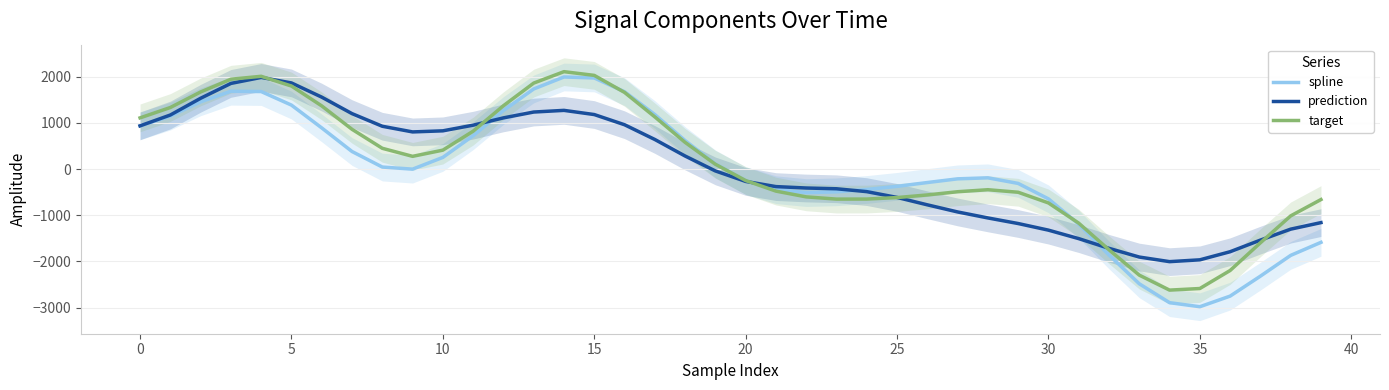

Rank the series at 12 from highest to lowest value.

target, spline, prediction